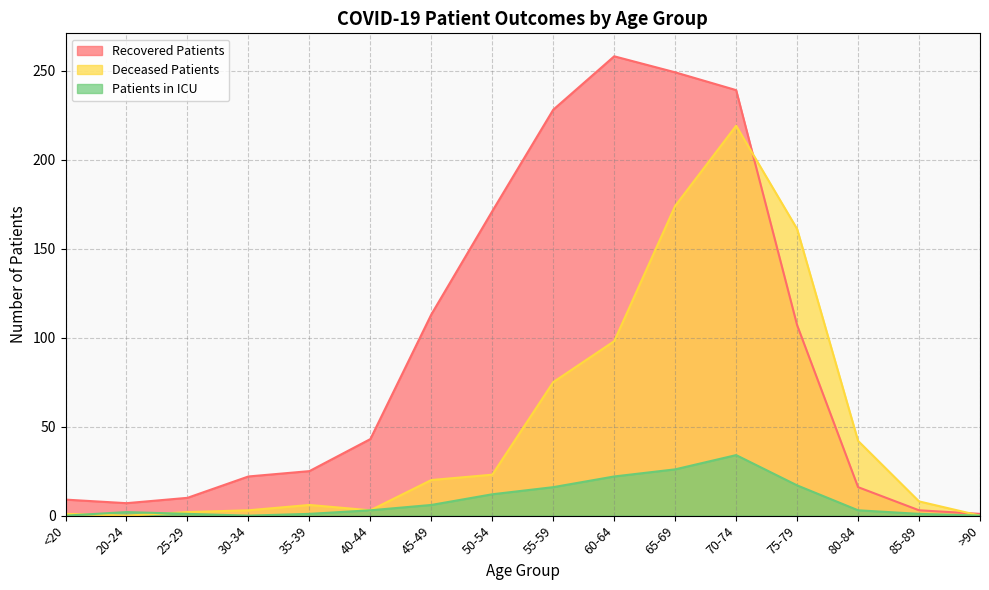

What is the difference between the maximum and minimum values in the recovered_patients series?

257